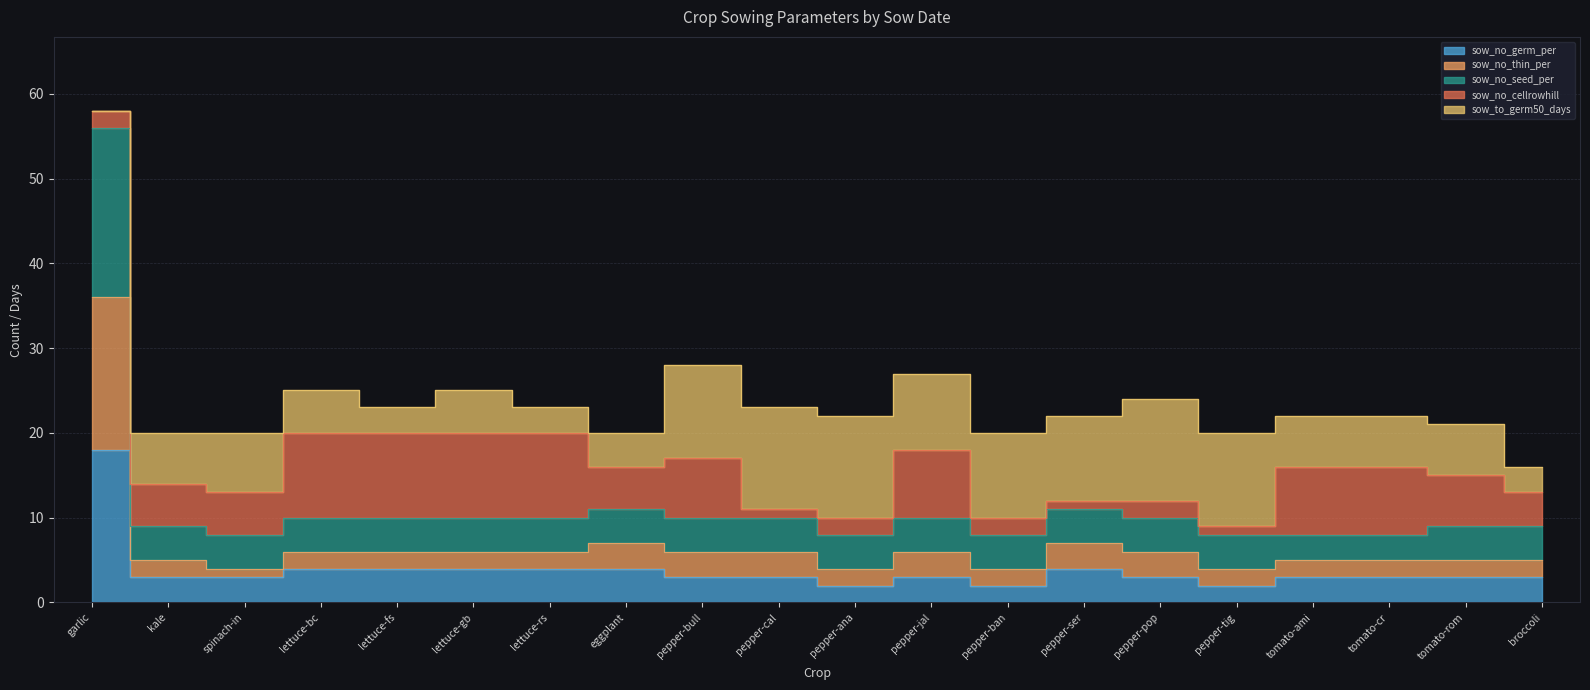

True or false: sow_no_seed_per and sow_no_thin_per cross at least once.

False